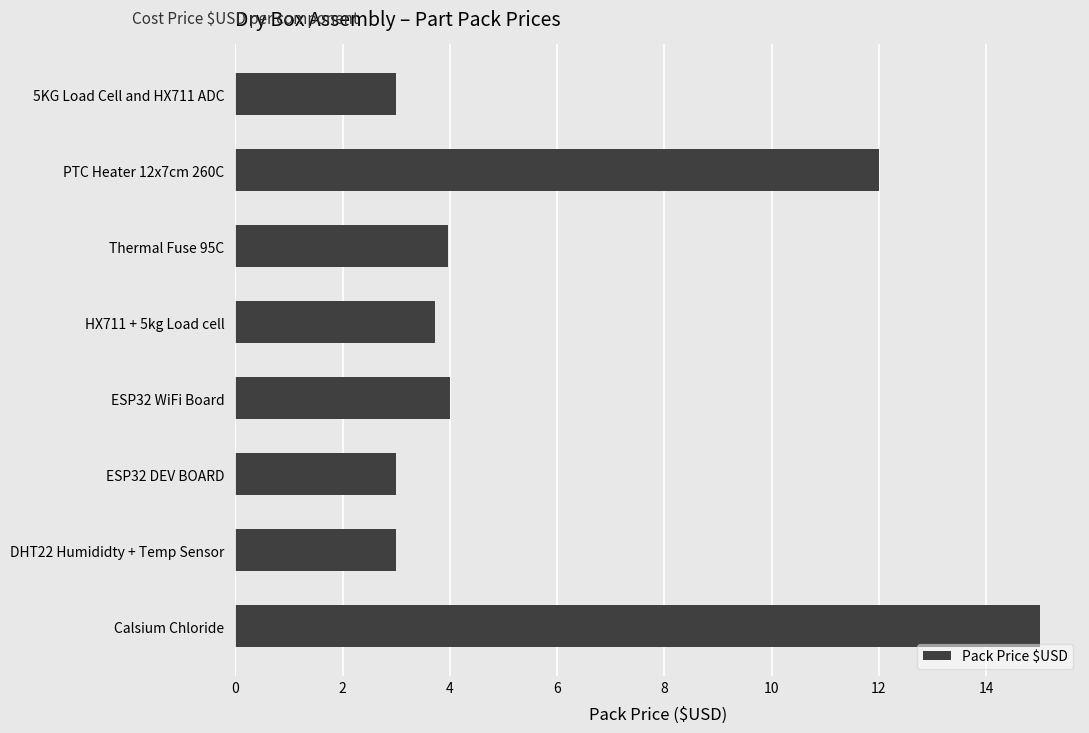

What is the average value?

6.0